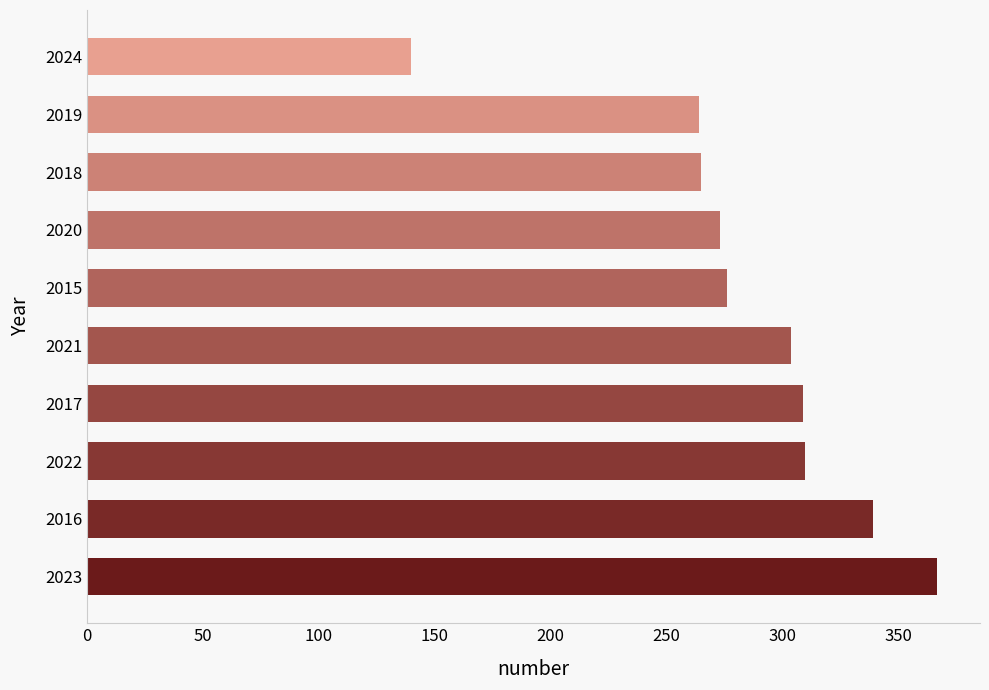

What value does the data have at 2024?

140